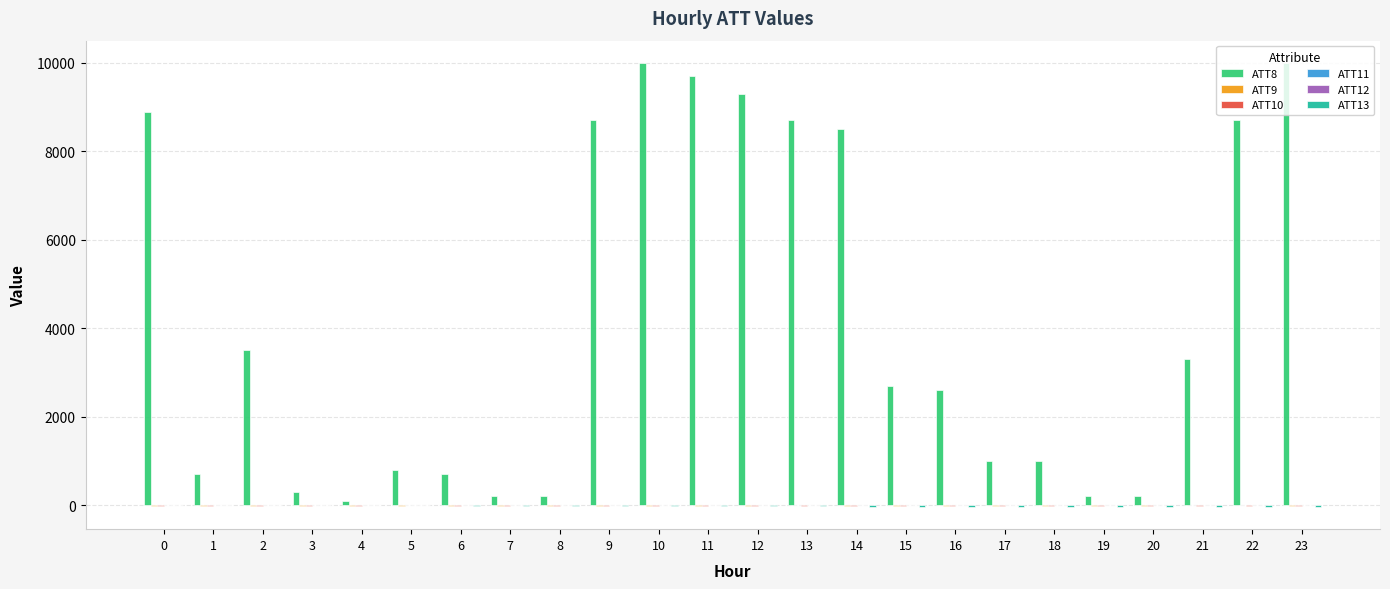

What is the maximum value shown in the chart?

10000.0